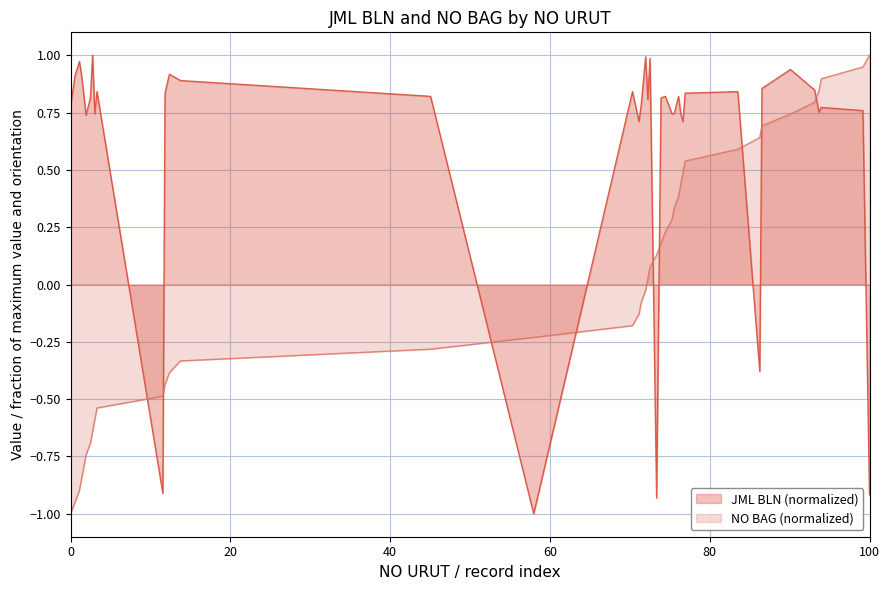

Which series ends up on top after the final intersection of NO BAG (normalized) and JML BLN (normalized)?

NO BAG (normalized)